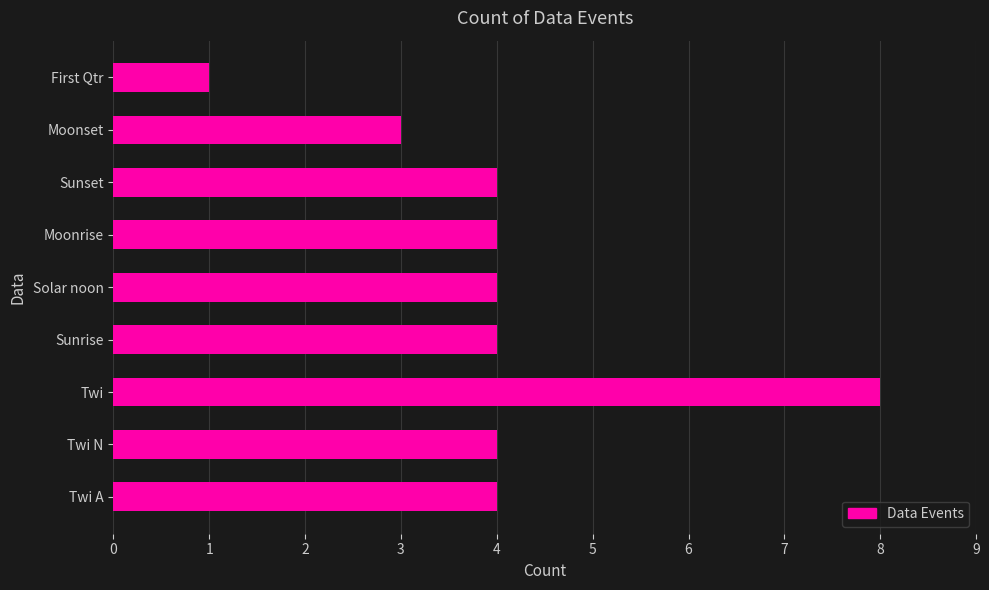

Read the value at Twi.

8